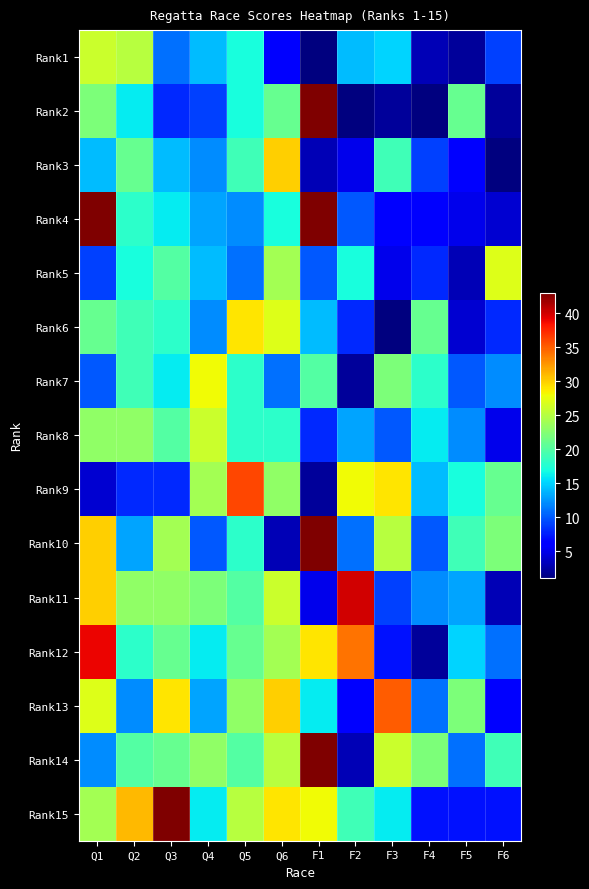

What is the spread (max minus min) of values at Q2?

23